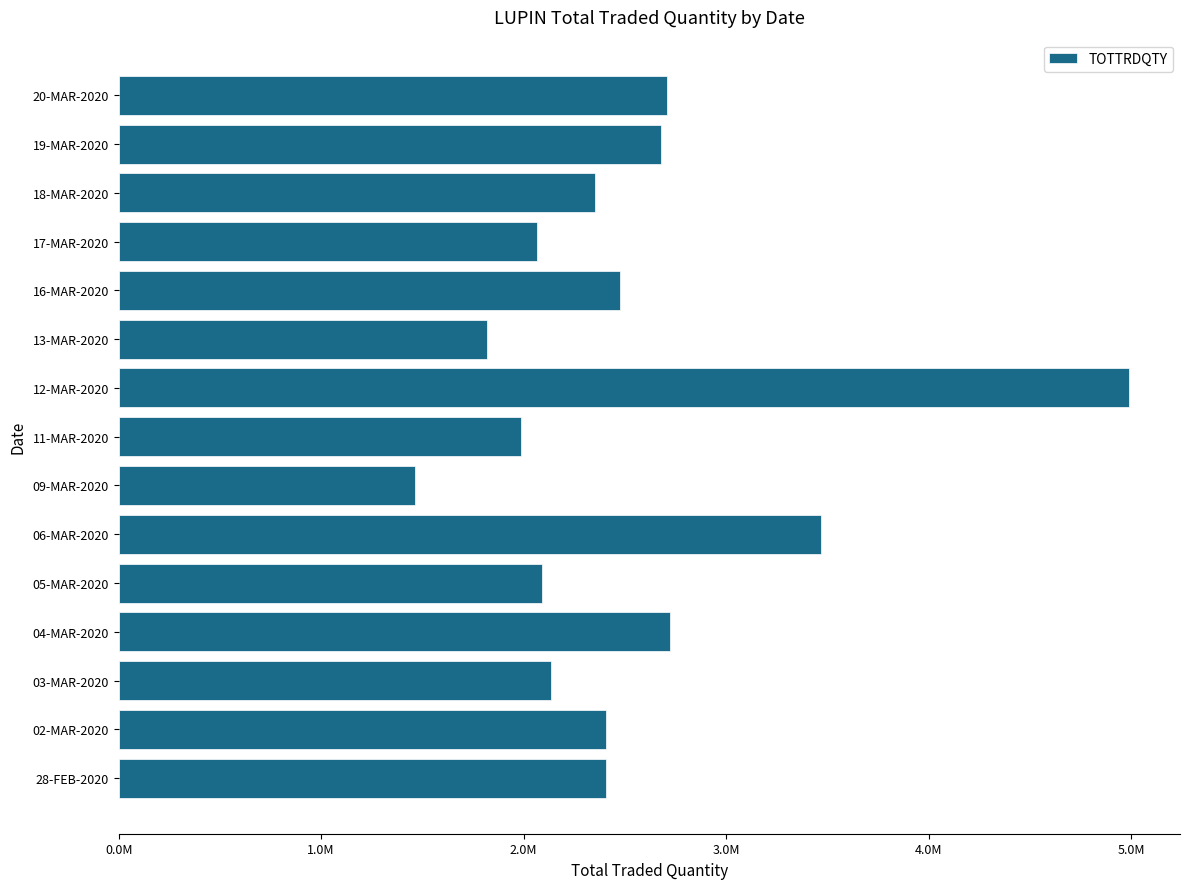

What is the difference between the maximum and minimum values?

3530027